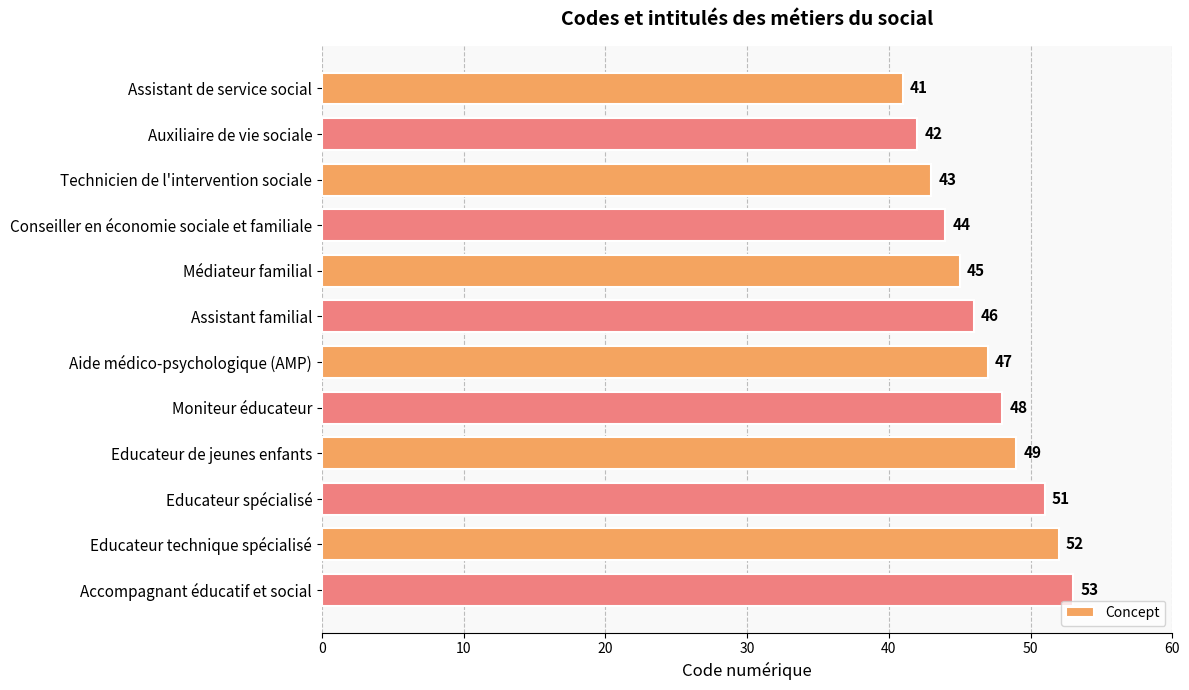

True or false: the data shows 46 at Assistant familial.

True